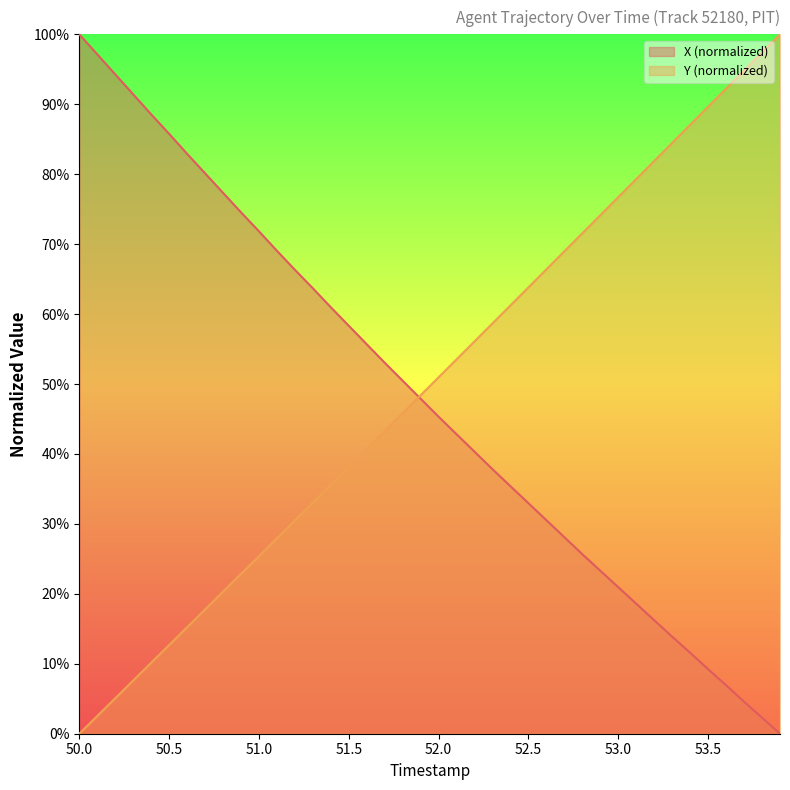

How many positive values does the X series have?

39